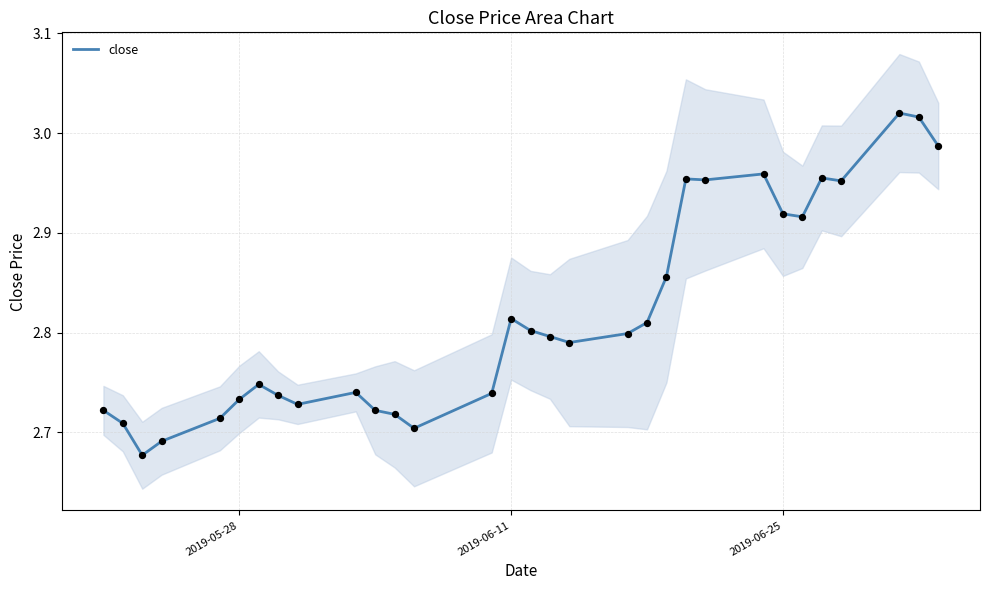

True or false: close has a value of 3.8 at 2019-06-25.

False